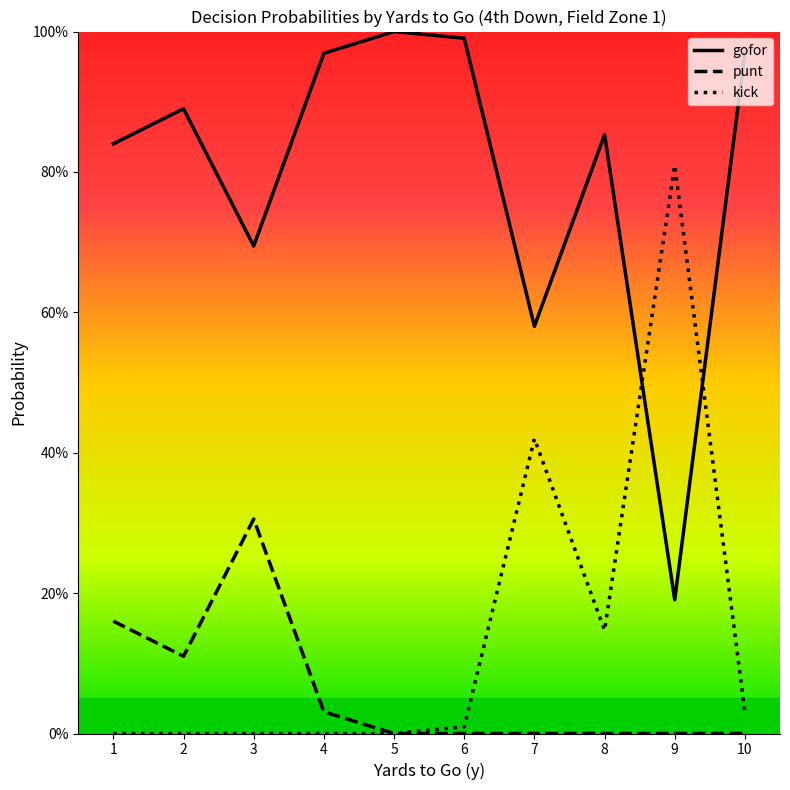

Does the chart display data point markers on the line(s)?

No